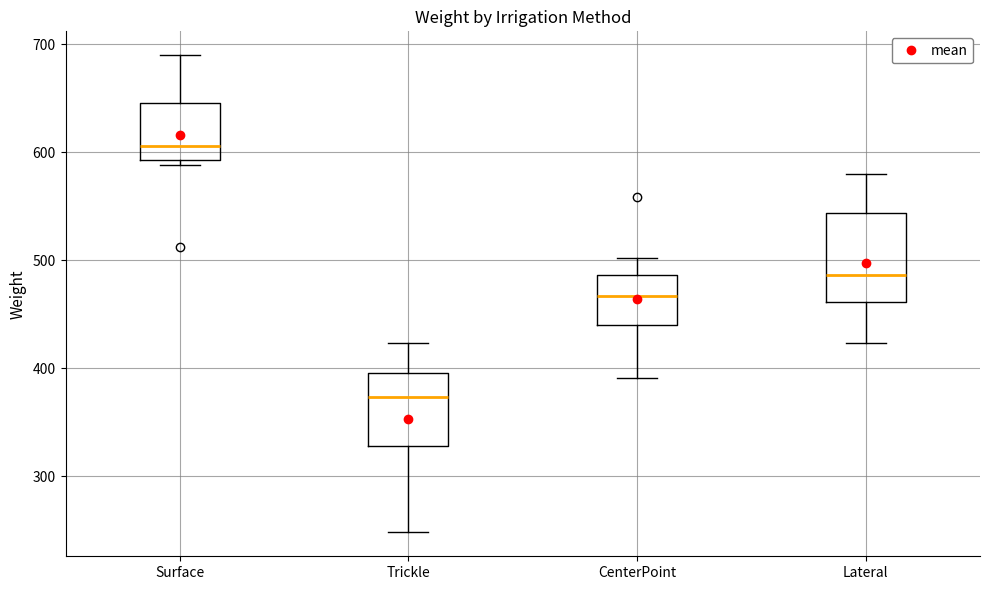

Reading left to right, read every box against the y-axis: the position of its median line, the range the box covers, and the ends of its whiskers. The values are not printed on the chart, so give them approximately, as read against the axis.

Surface: median 610, box 590 to 650, whiskers 590 (just below the box's lower edge) to 690
Trickle: median 370, box 330 to 400, whiskers 250 to 420
CenterPoint: median 470, box 440 to 490, whiskers 390 to 500
Lateral: median 490, box 460 to 540, whiskers 420 to 580